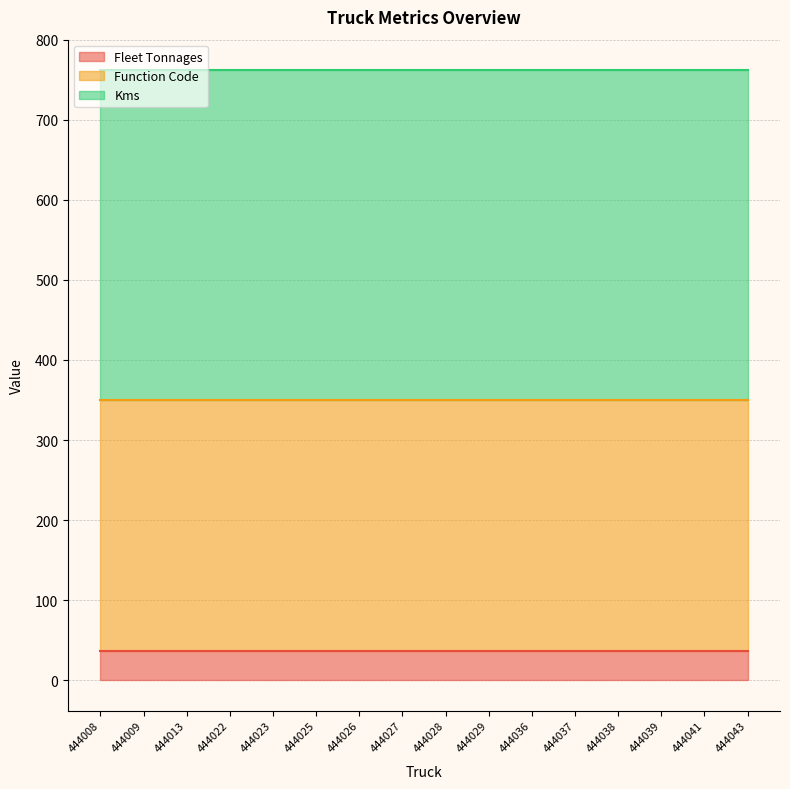

Reading right to left, what are all the values shown in this chart?

Fleet Tonnages: 36	36	36	36	36	36	36	36	36	36	36	36	36	36	36	36
Function Code: 314	314	314	314	314	314	314	314	314	314	314	314	314	314	314	314
Kms: 412	412	412	412	412	412	412	412	412	412	412	412	412	412	412	412